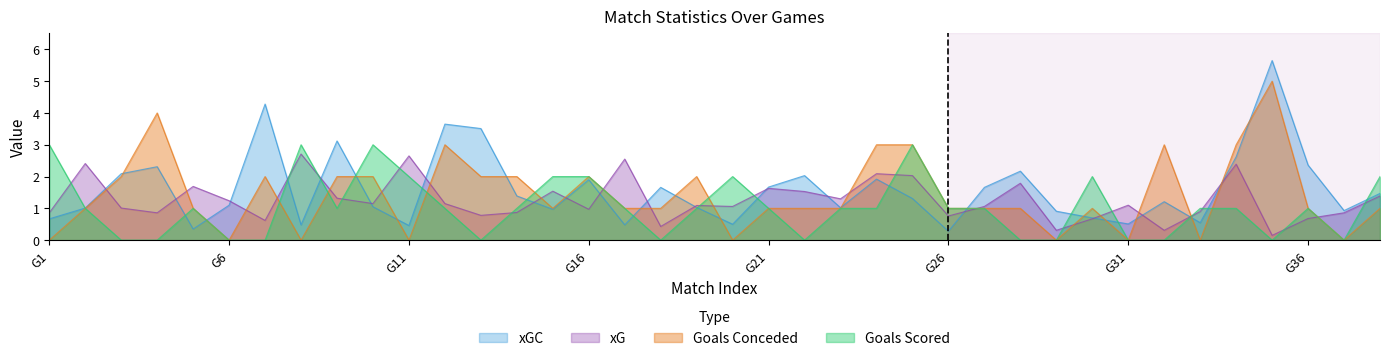

What is the sum of all xGC values?

61.0